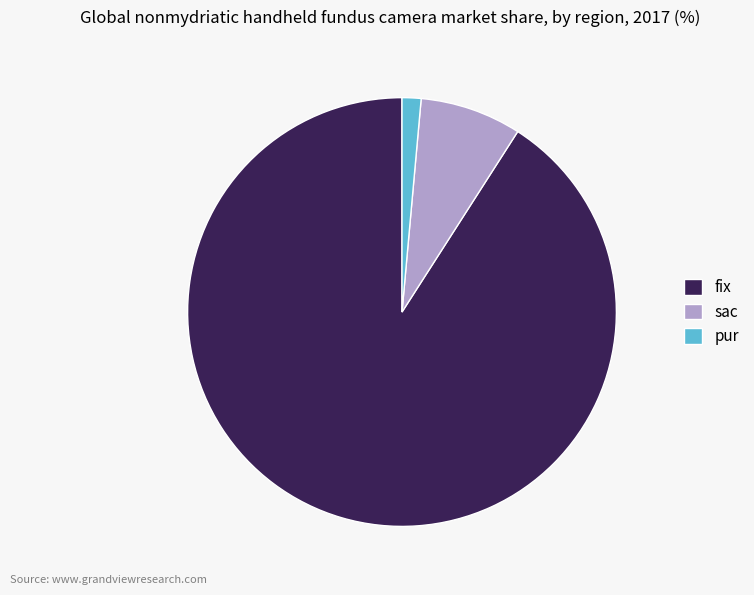

The sac slice represents 21% of the pie. True or false?

False